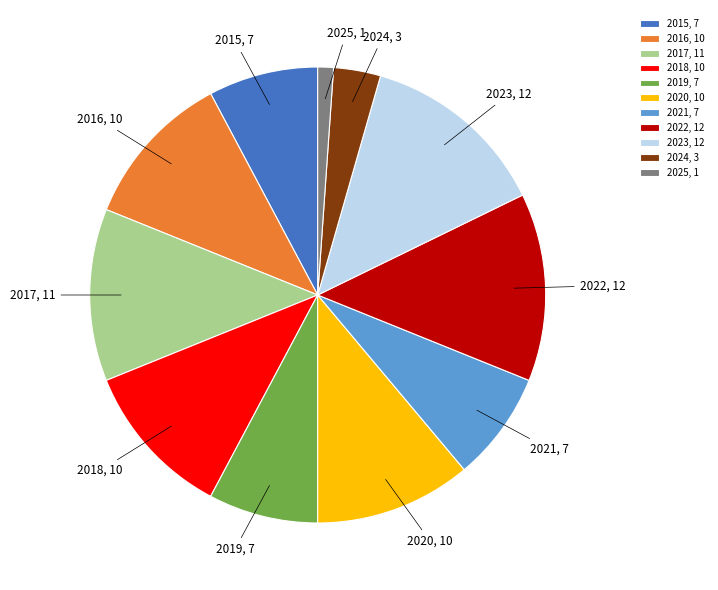

Which has a higher value, 2025 or 2015?

2015